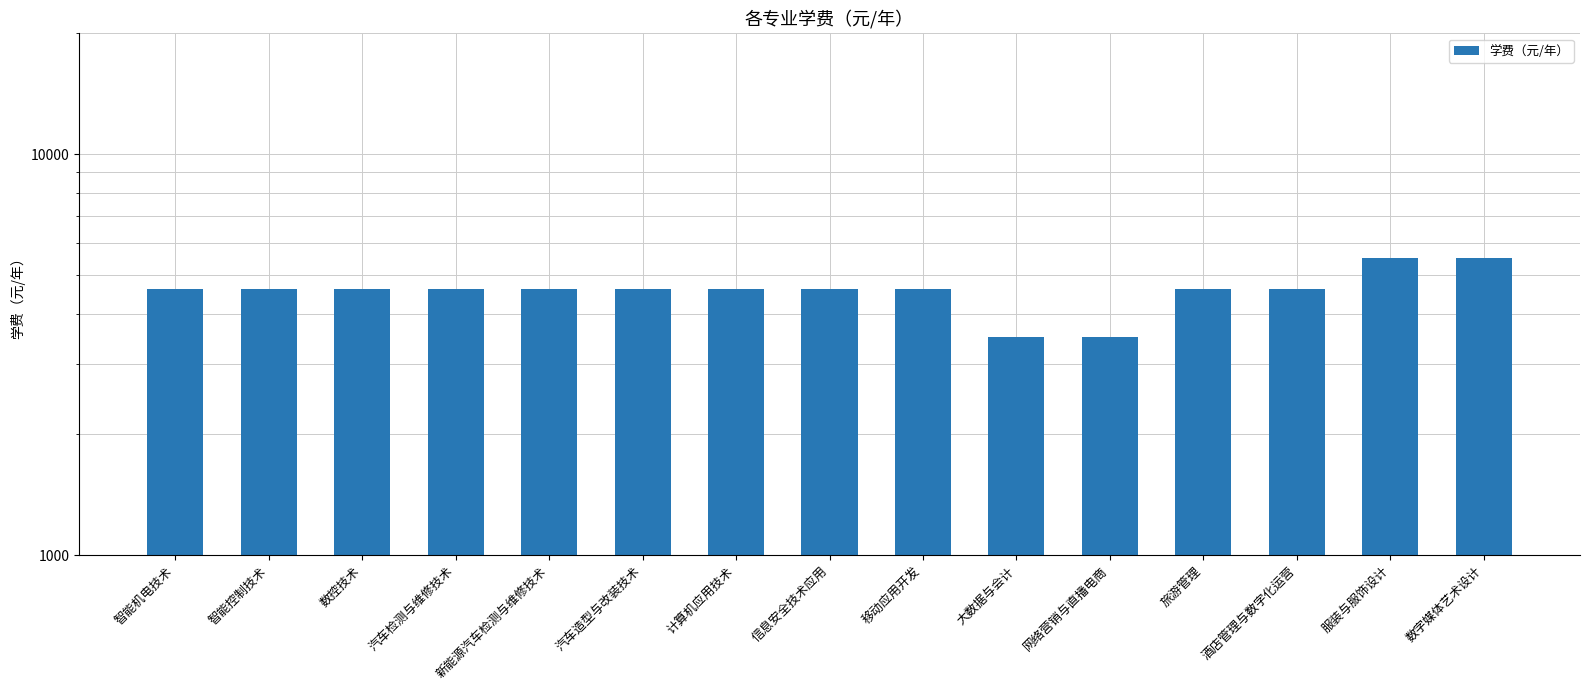

What is the minimum value shown in the chart?

3500